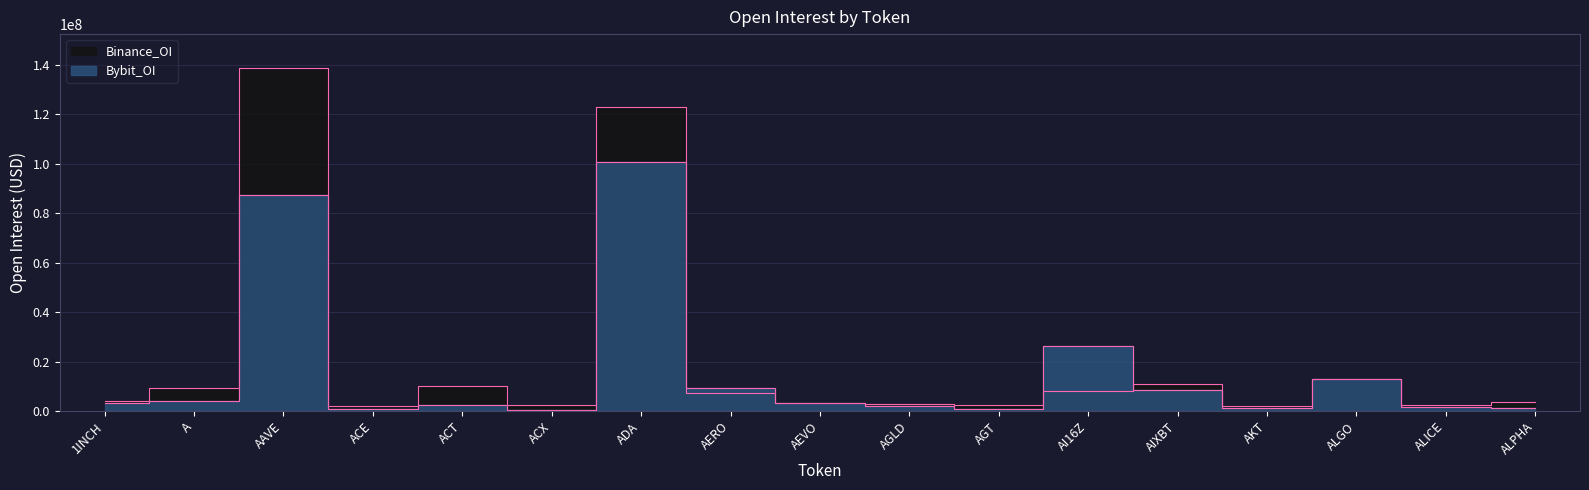

List the series in order of their overall mean, lowest first.

Bybit_OI, Binance_OI